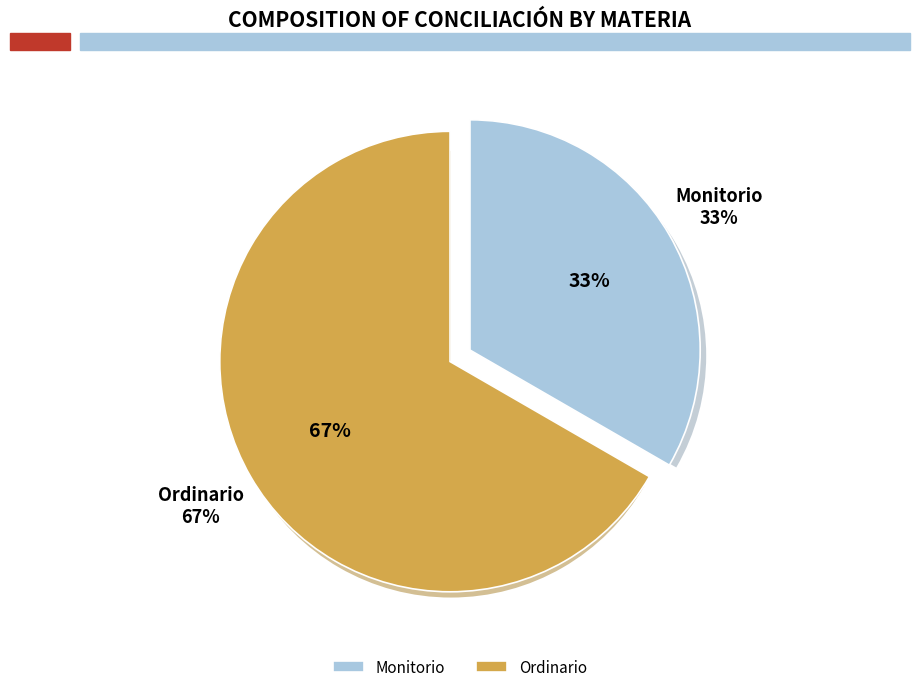

Which has a higher value, Monitorio or Ordinario?

Ordinario